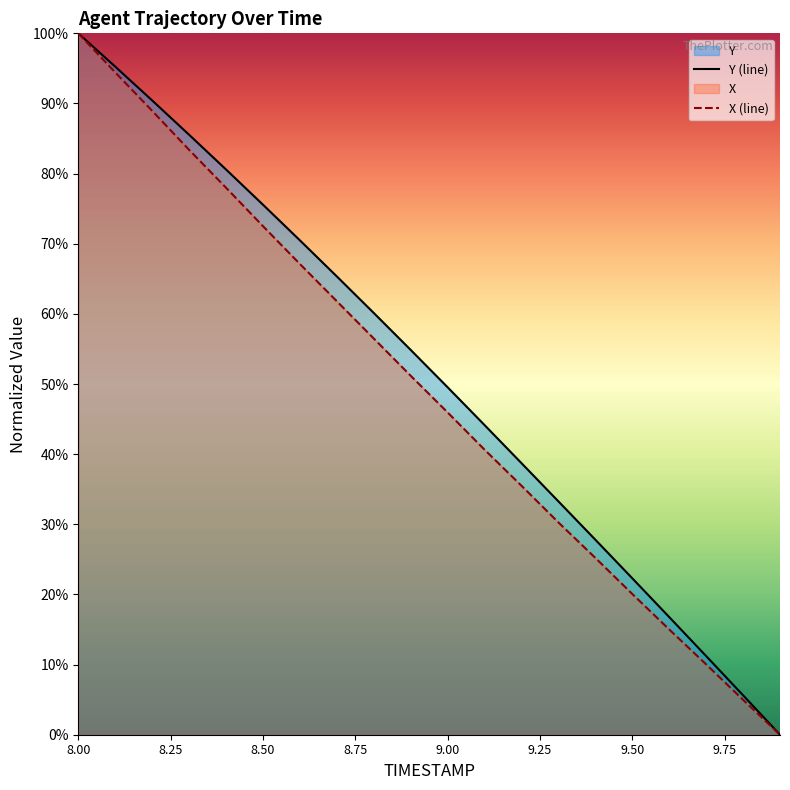

What is the label of the 14th point from the left?

9.3